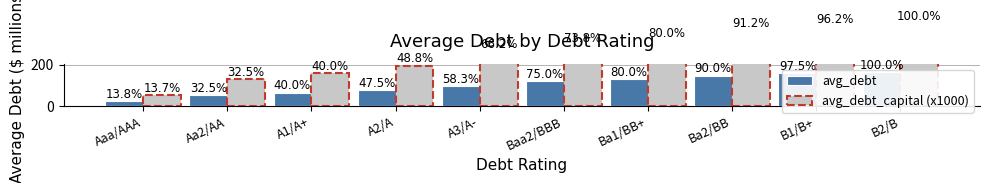

Is the value of avg_debt_capital (x1000) at Ba1/BB+ greater than the value of avg_debt at A1/A+?

Yes